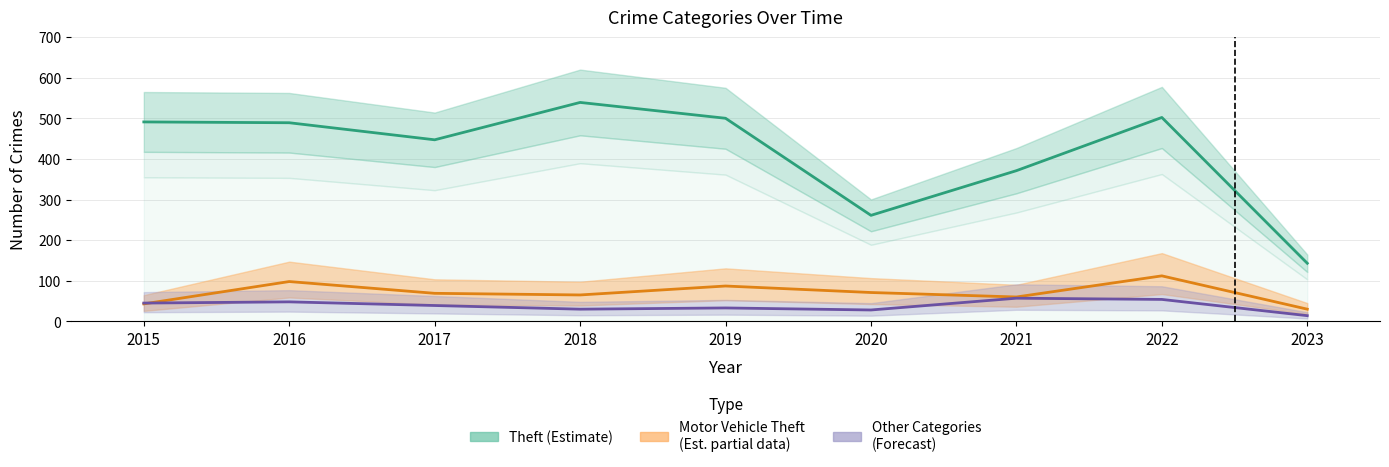

What is the minimum value for Other Categories (Forecast)?

14